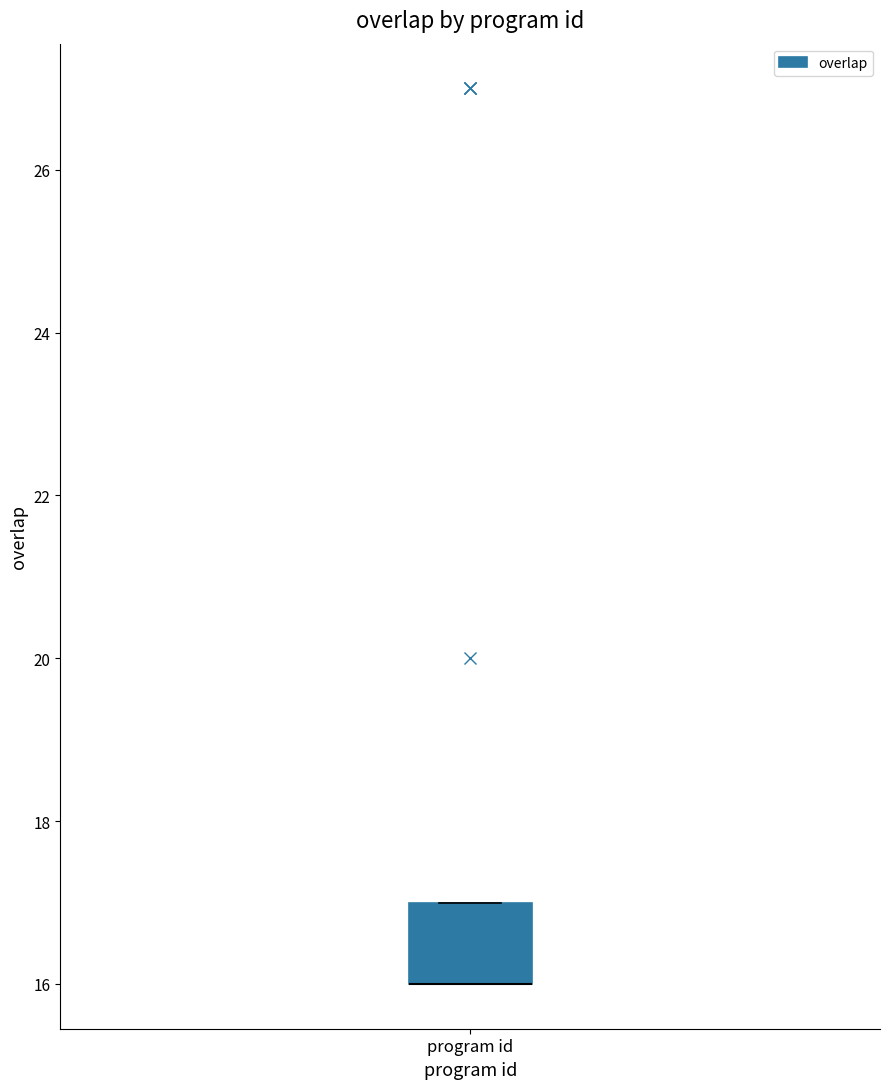

Where is the lower edge of the box for program id on the y-axis? The values are not printed on the chart, so give them approximately, as read against the axis.

16